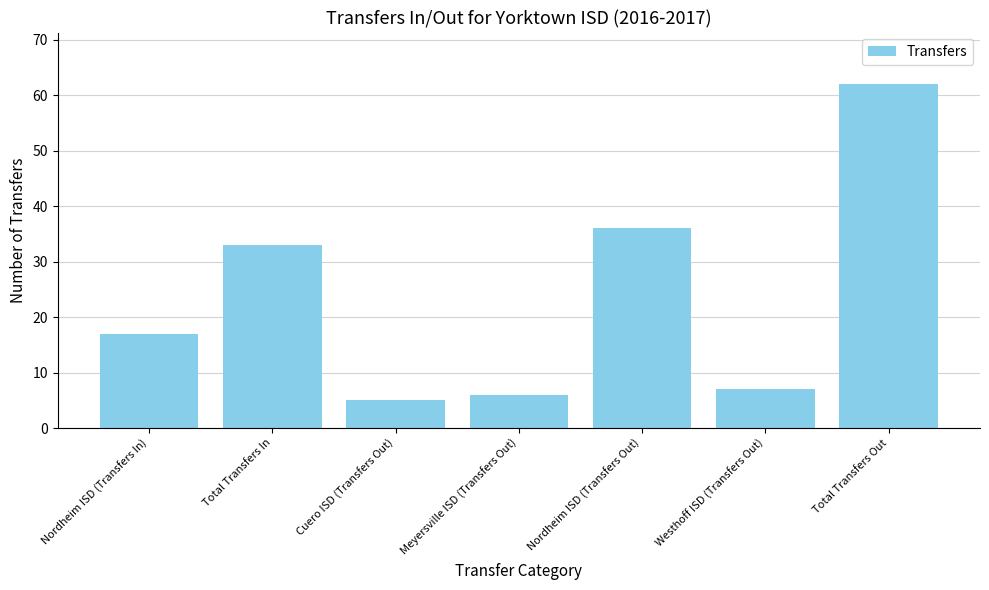

Rank the categories by value from lowest to highest.

Cuero ISD (Transfers Out), Meyersville ISD (Transfers Out), Westhoff ISD (Transfers Out), Nordheim ISD (Transfers In), Total Transfers In, Nordheim ISD (Transfers Out), Total Transfers Out